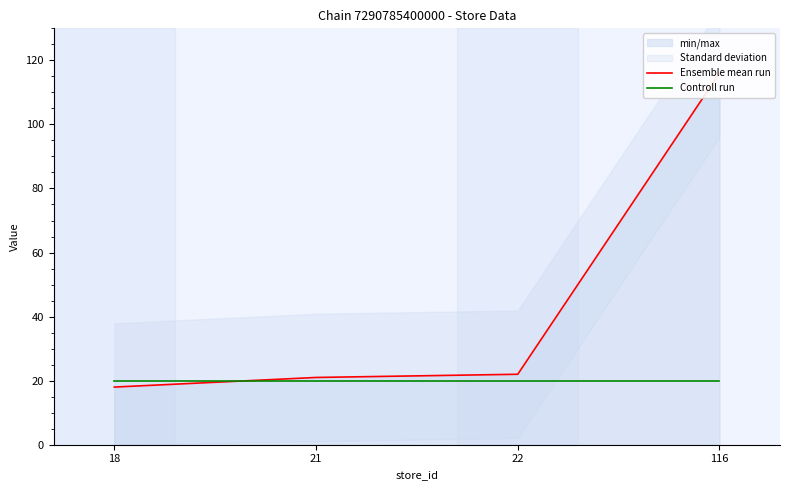

What is the sum of the Controll run values at 22 and 116?

39.8